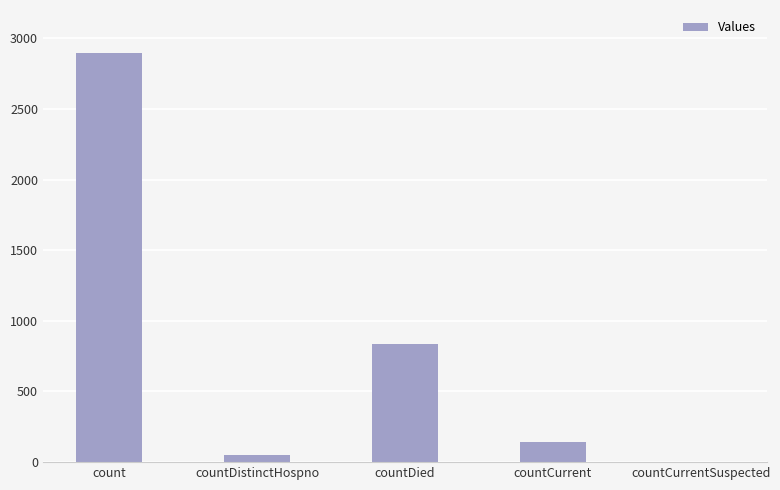

What is the average value?

786